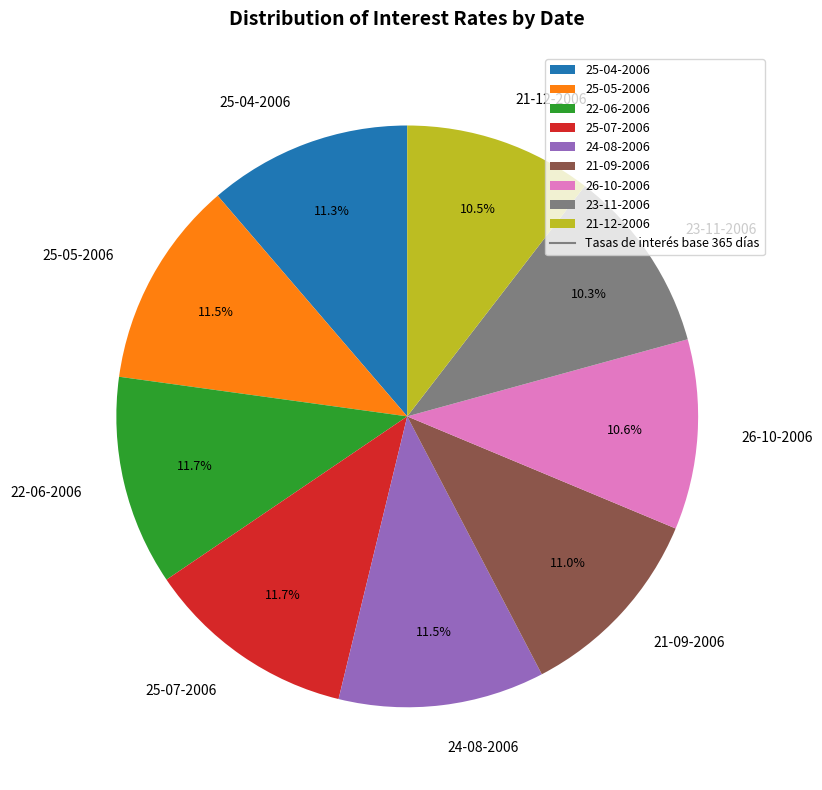

Between 21-12-2006 and 25-07-2006, which is larger?

25-07-2006